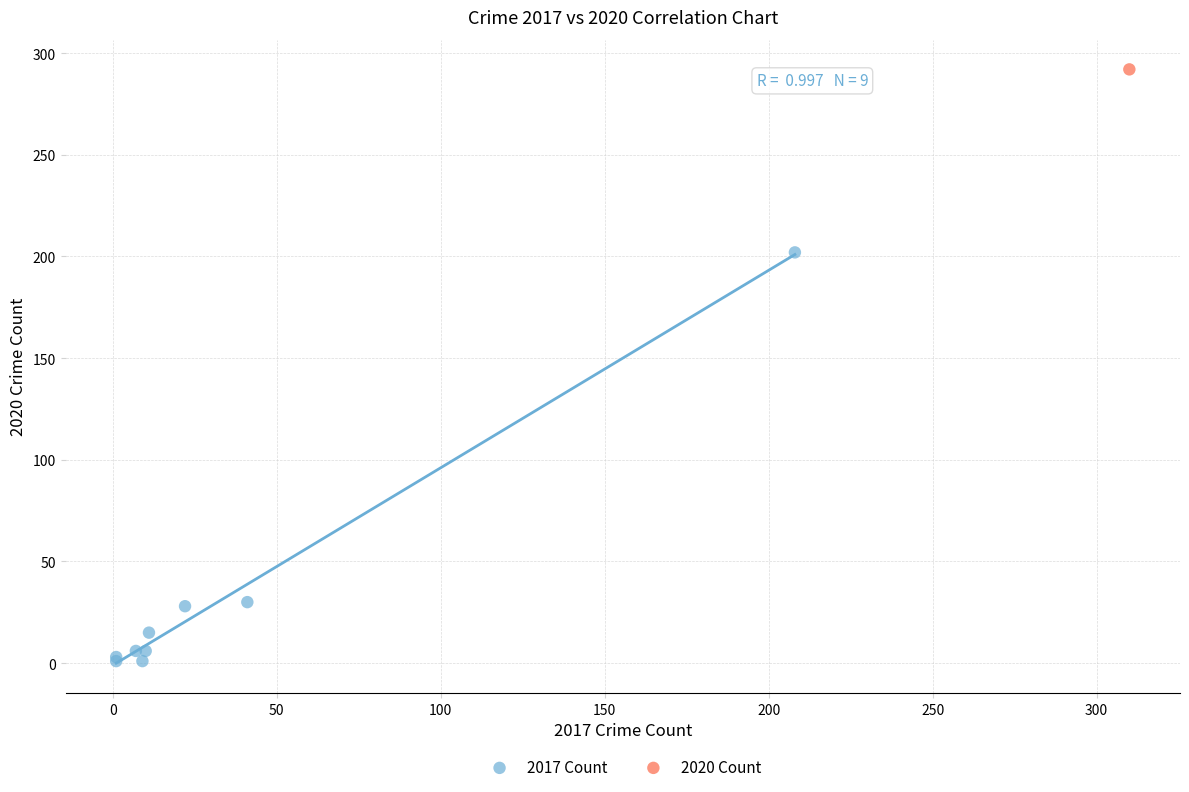

What are all the series names shown in the legend?

2017 Count, 2020 Count